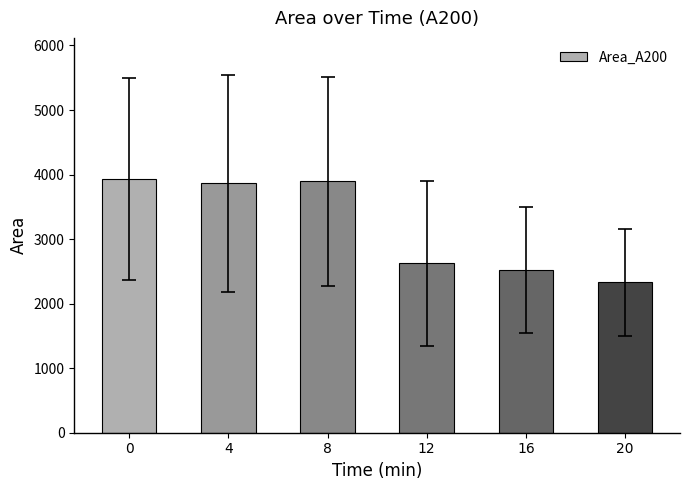

What is the difference between the second highest and minimum values?

1563.1